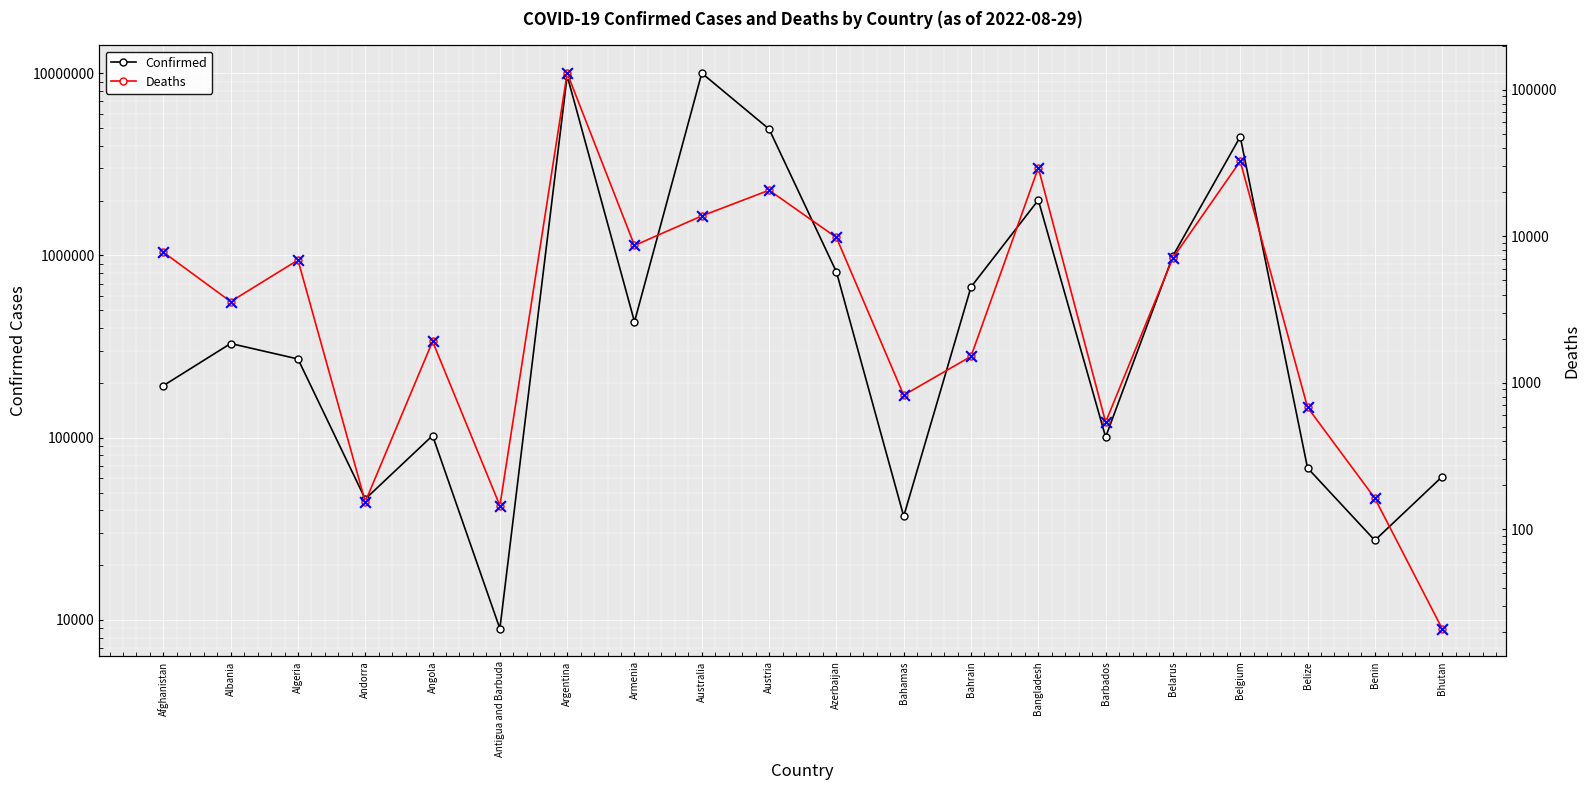

Which series contains the lowest Y value?

Deaths